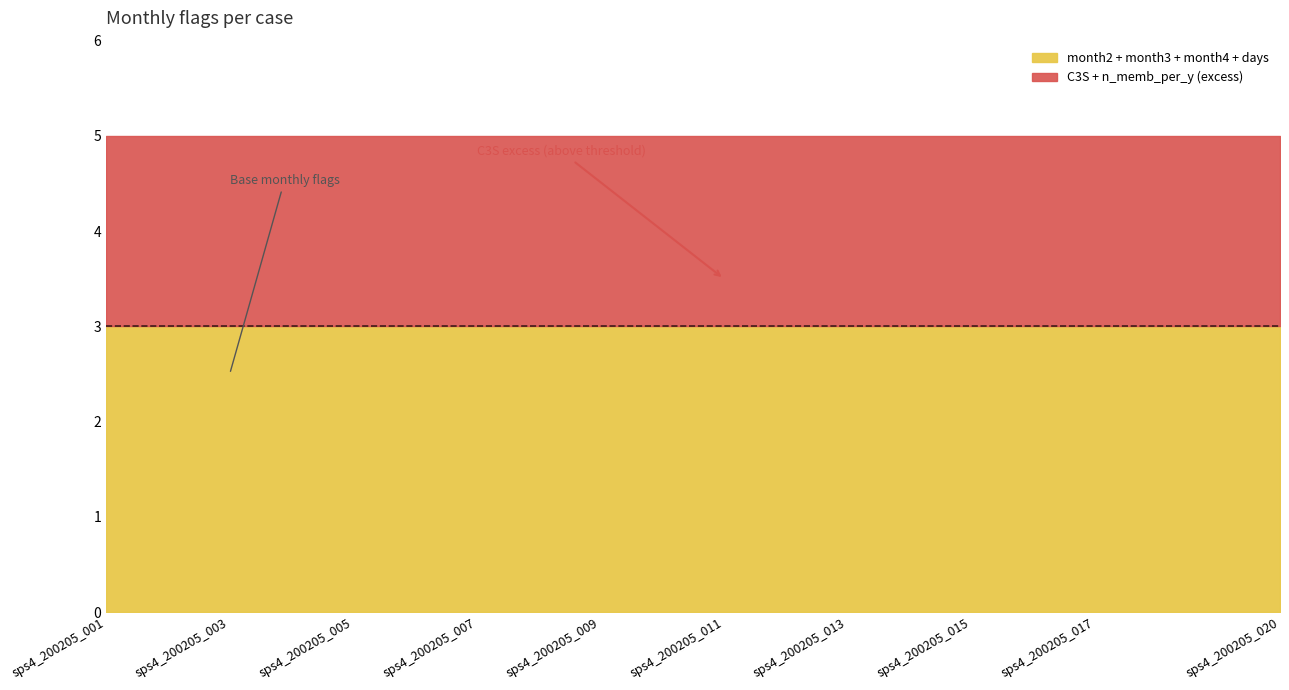

True or false: days has more than 0 interior local peaks.

False